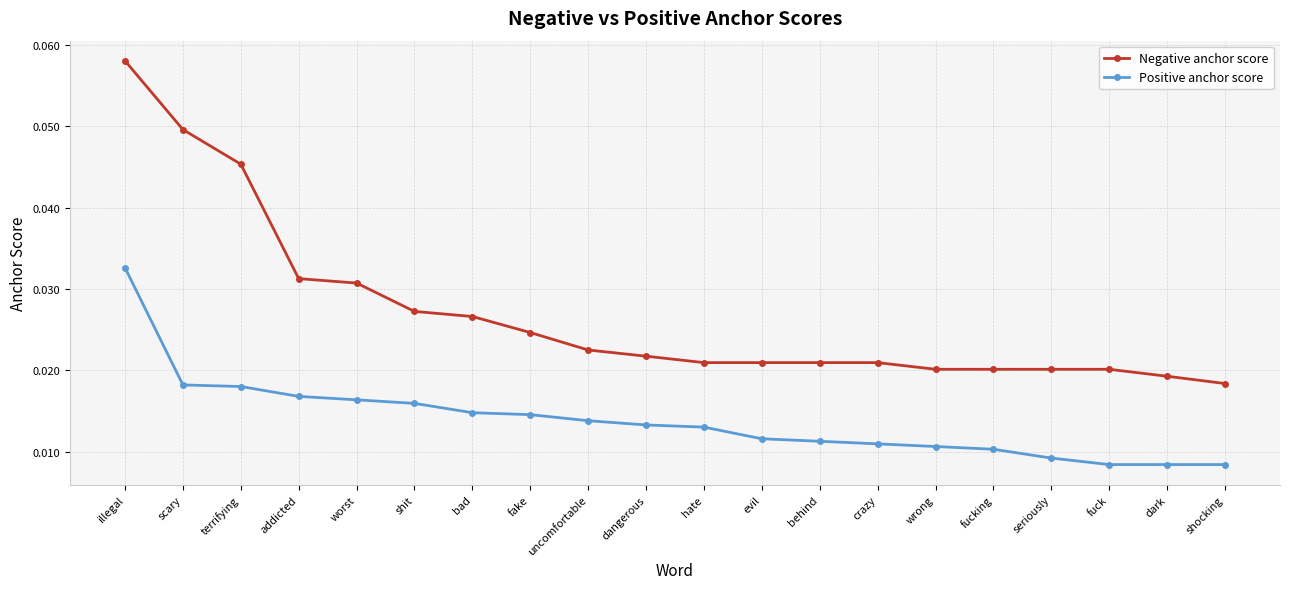

At which label does Negative anchor score reach its minimum?

shocking